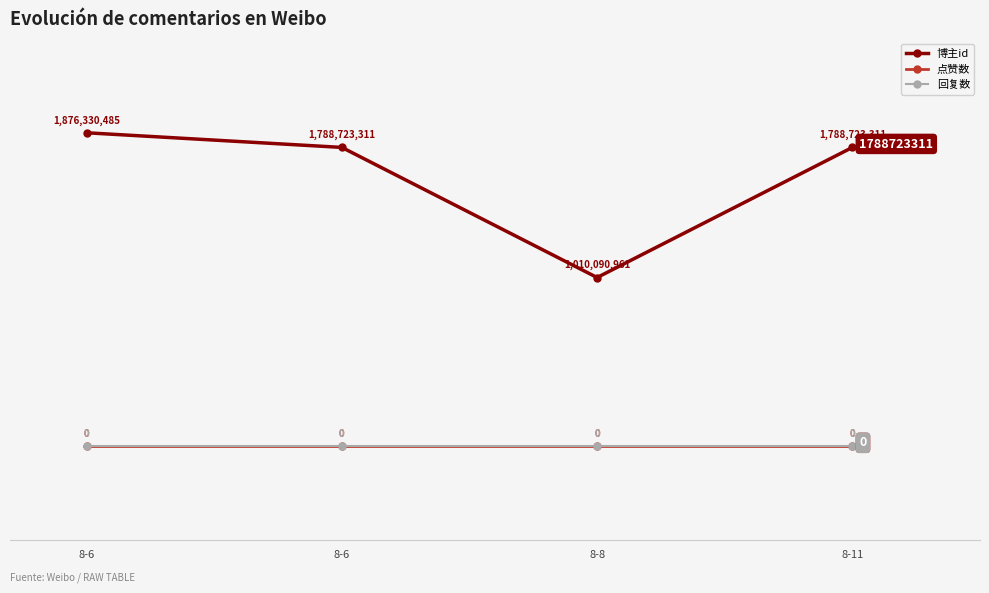

Is this an area chart (filled region under the line)?

No